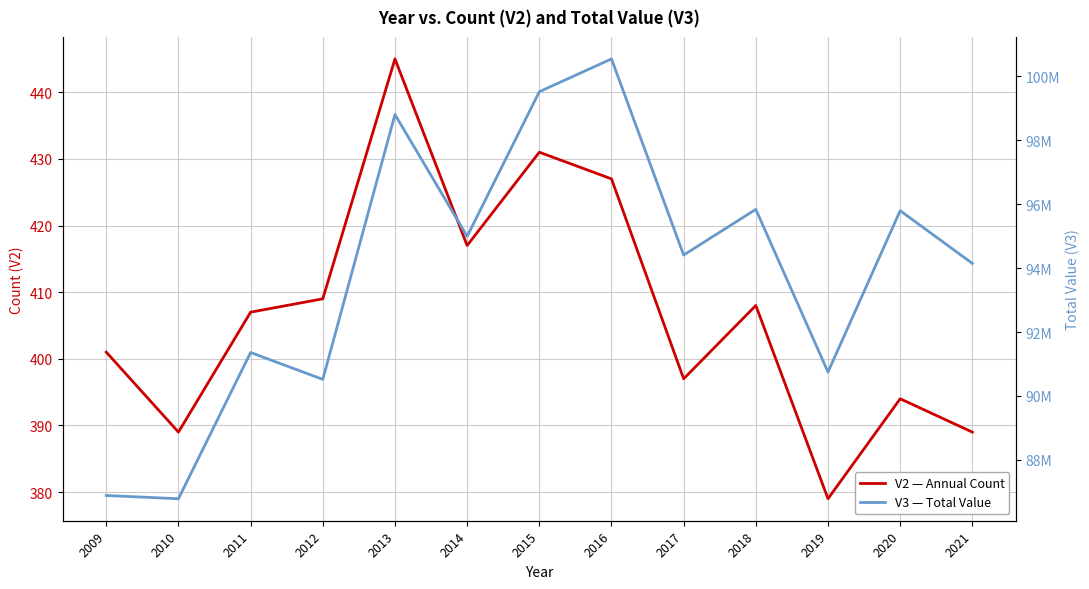

Which series has the widest spread of values?

V3 — Total Value